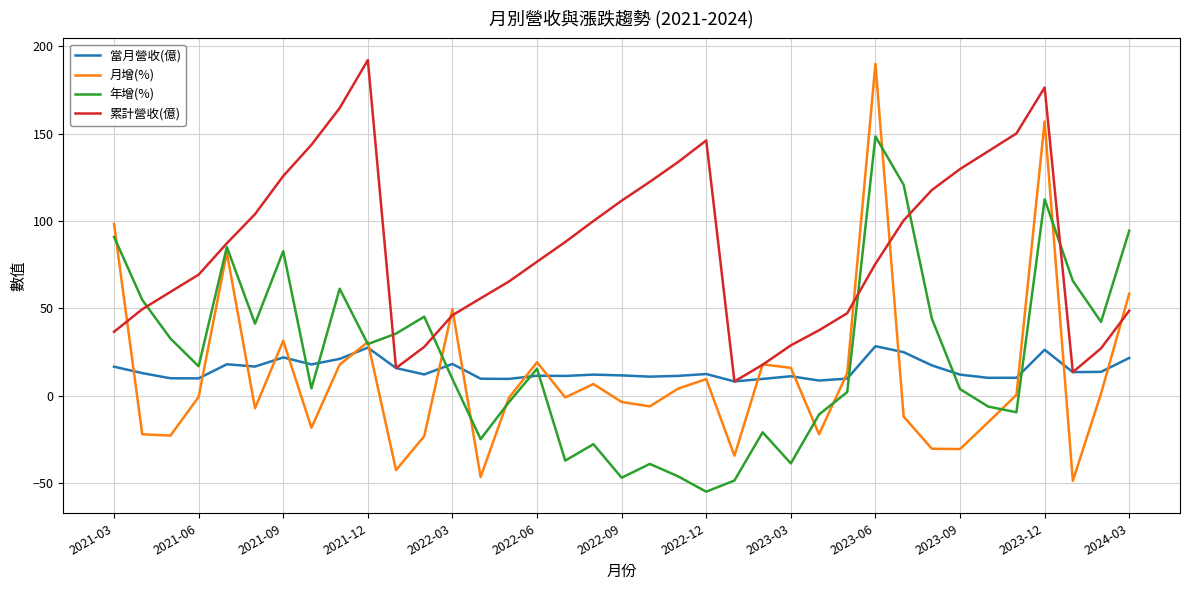

How many distinct data groups are displayed?

4